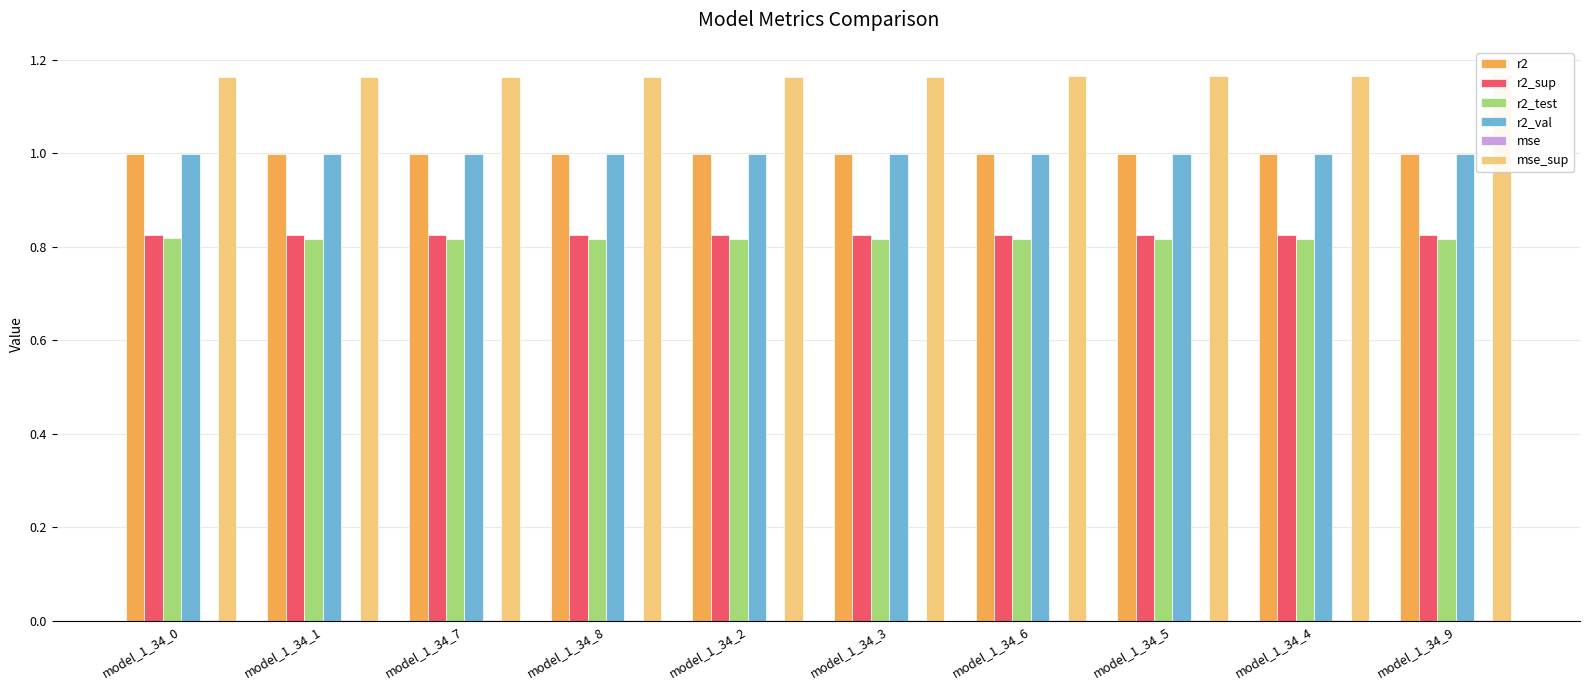

Where is mse_sup nearest to the value 1?

model_1_34_0